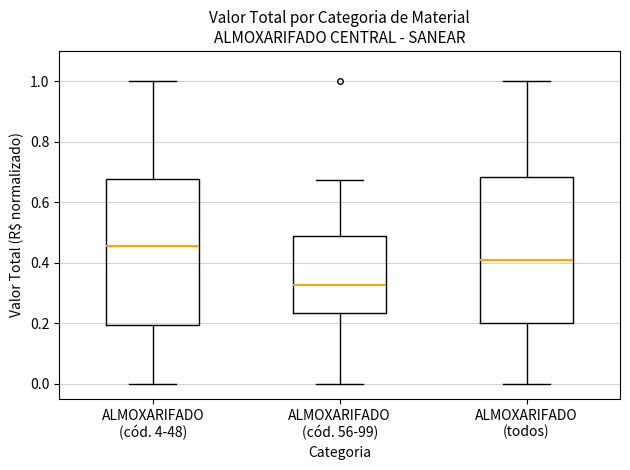

Which box has the highest median line?

ALMOXARIFADO (cód. 4-48)